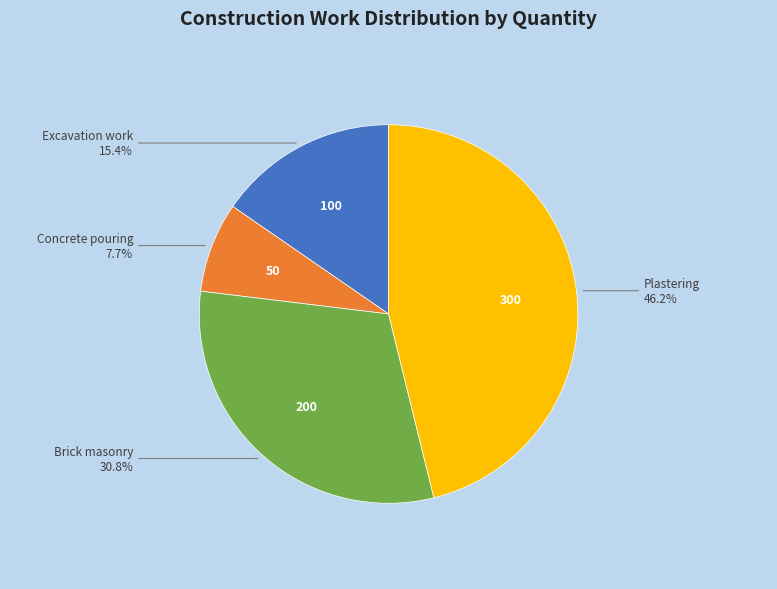

Do Brick masonry and Concrete pouring together represent more than half of the pie?

No